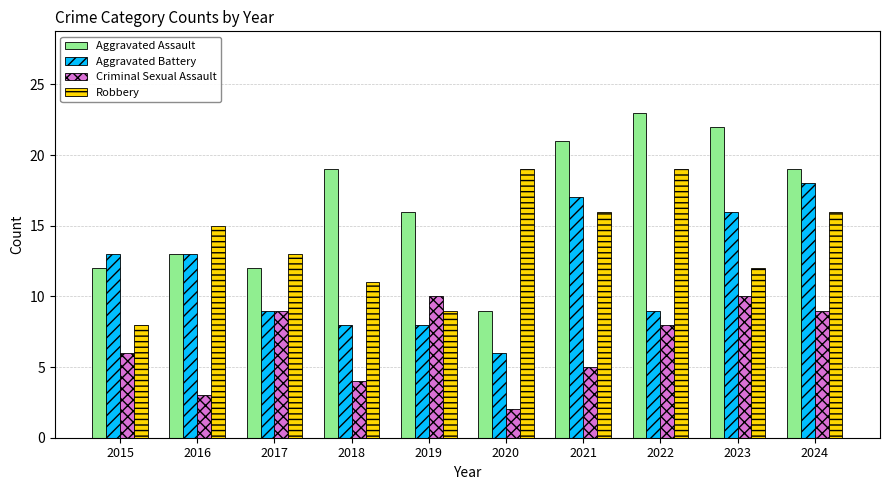

True or false: Robbery has a value of 11 at 2018.

True